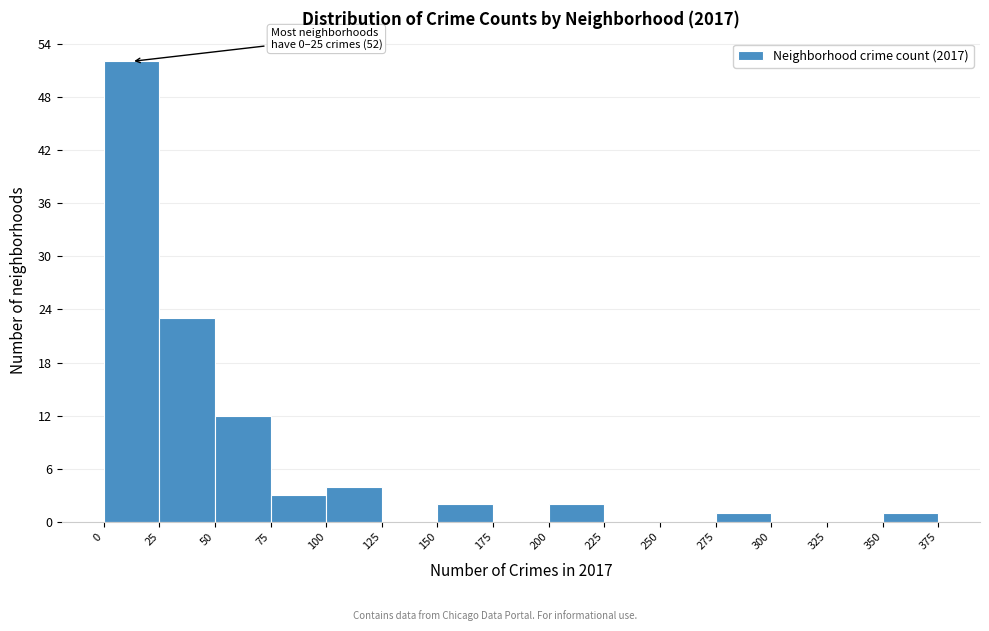

Which range on the x-axis has the tallest bar?

0 to 25